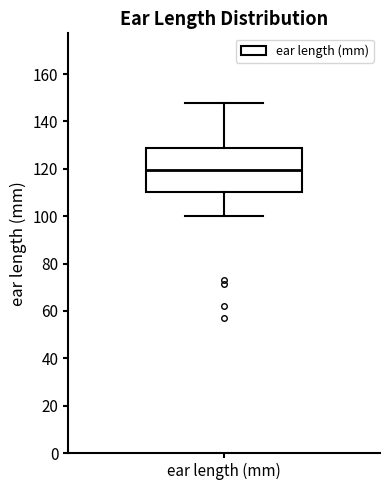

Read this box plot against the y-axis: the position of the median line, the range covered by the box, and the ends of both whiskers. The values are not printed on the chart, so give them approximately, as read against the axis.

median 120, box 110 to 128, whiskers 100 to 148